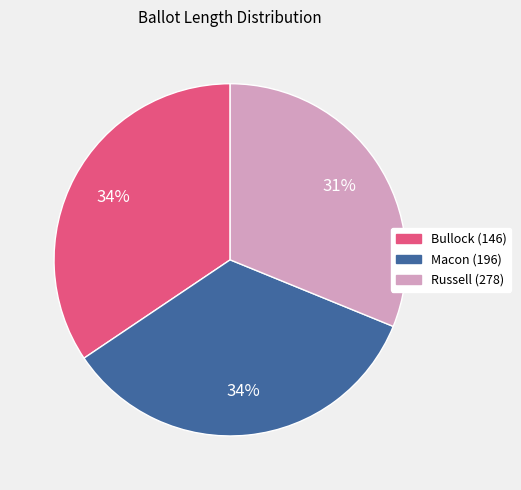

To the nearest percent, what percentage of the pie is Bullock (146)?

34%